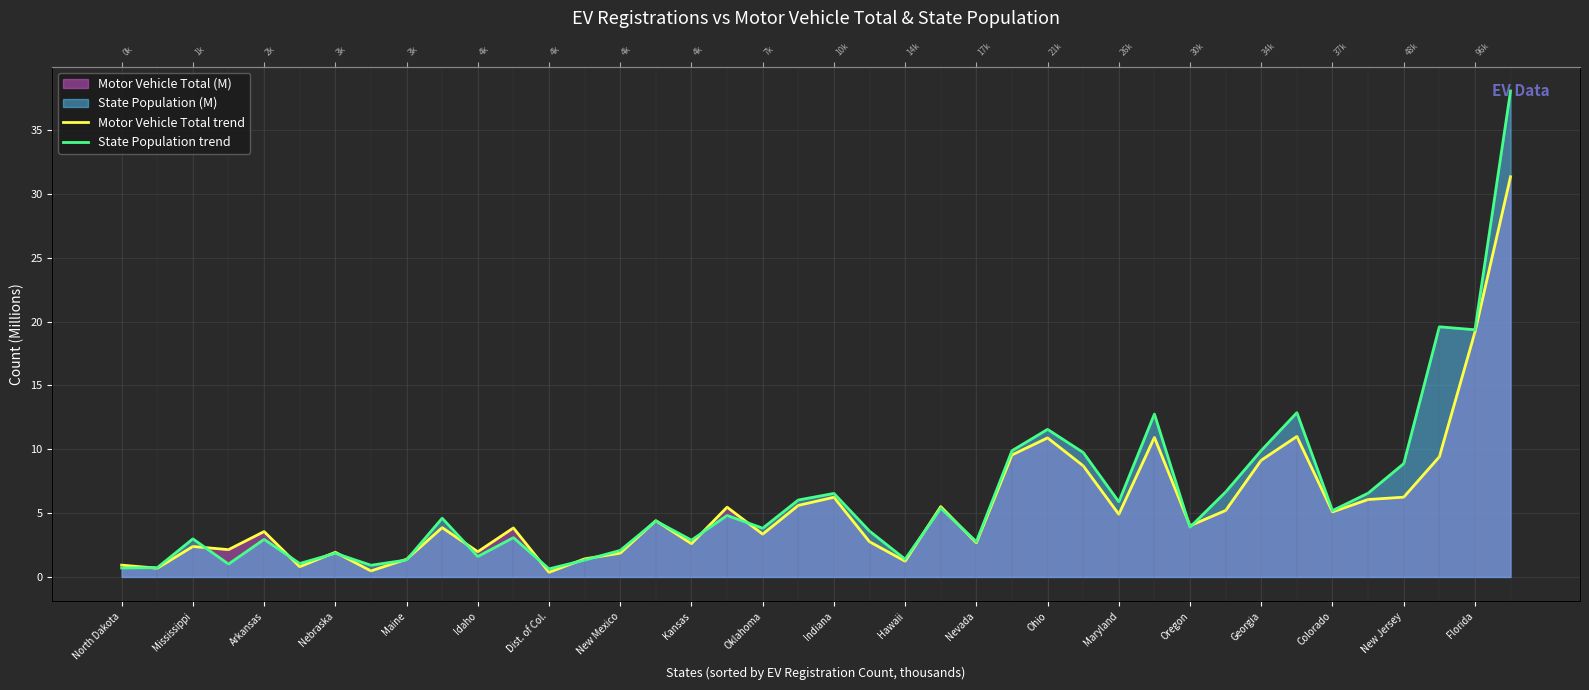

What is the difference between the second highest and minimum values in the Motor Vehicle Total trend series?

18.8